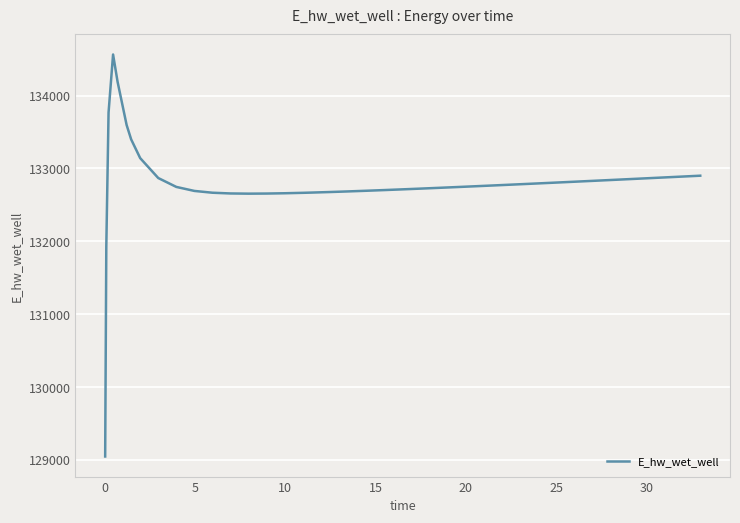

How many lines are shown in the chart?

1